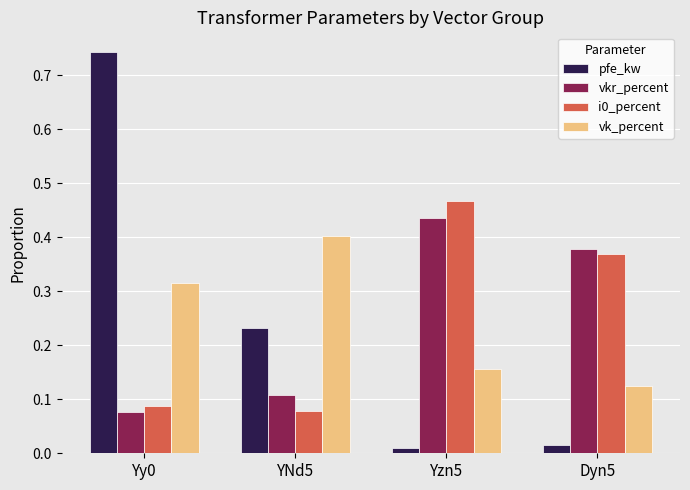

At how many categories does at least one series exceed 0?

4